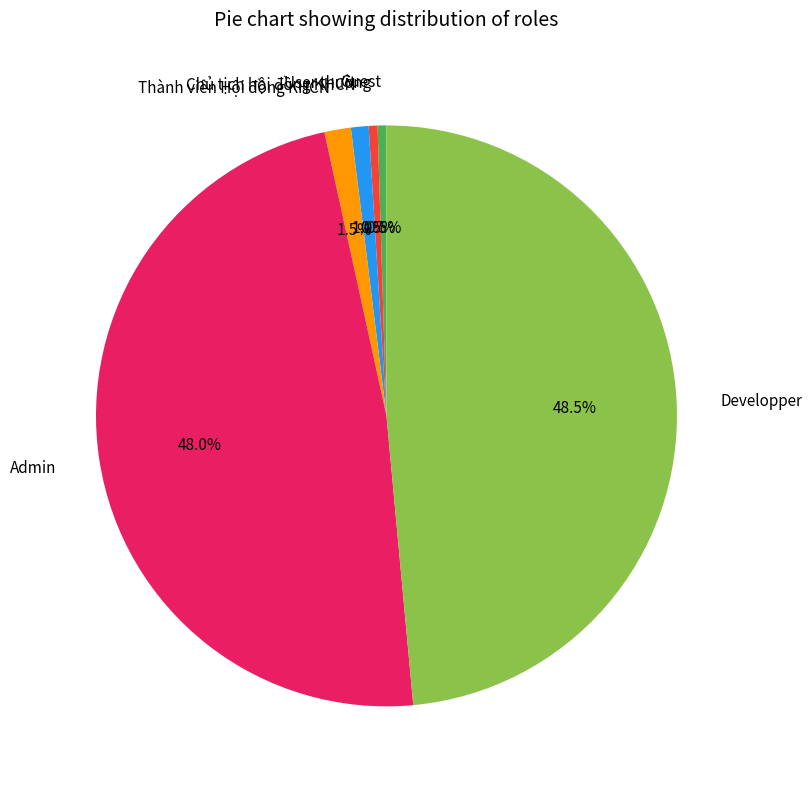

The Admin slice represents 48% of the pie. True or false?

True